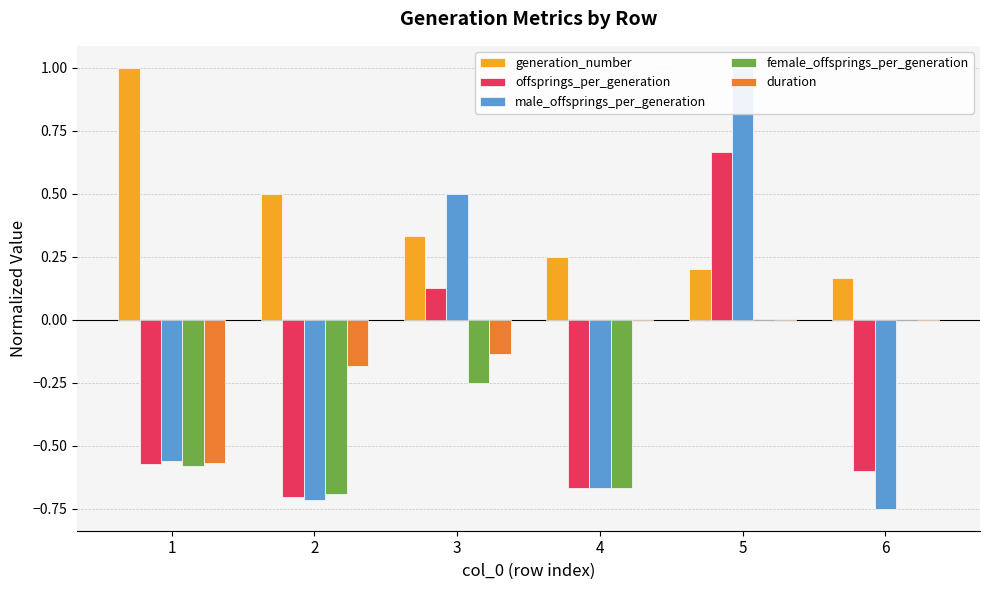

Which label corresponds to the smallest value in the chart?

6